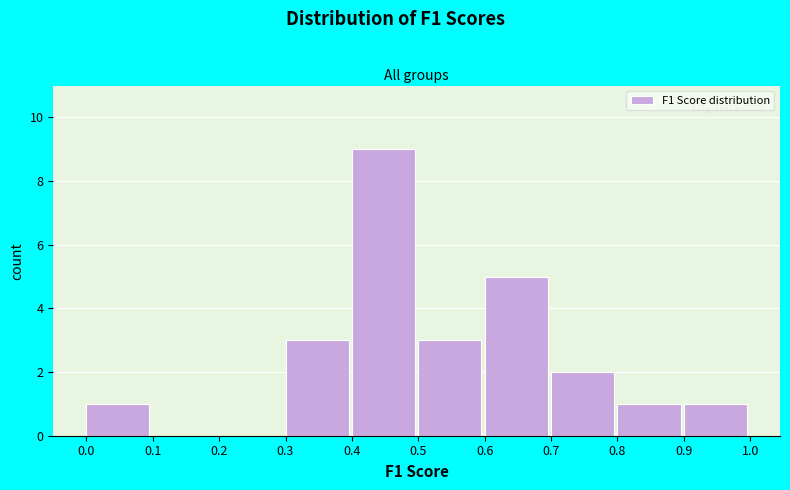

Reading left to right, transcribe this chart: for each bar, give the range it covers on the x-axis and its height. The values are not printed on the chart, so give them approximately, as read against the axis.

0.0 to 0.1: 1
0.1 to 0.2: 0
0.2 to 0.3: 0
0.3 to 0.4: 3
0.4 to 0.5: 9
0.5 to 0.6: 3
0.6 to 0.7: 5
0.7 to 0.8: 2
0.8 to 0.9: 1
0.9 to 1.0: 1